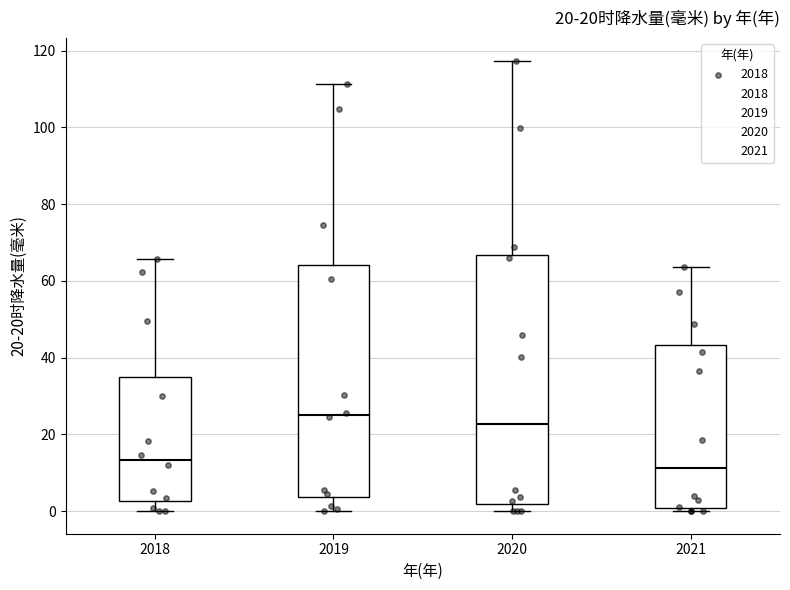

Which box is the tallest, from its lower edge to its upper edge?

2020